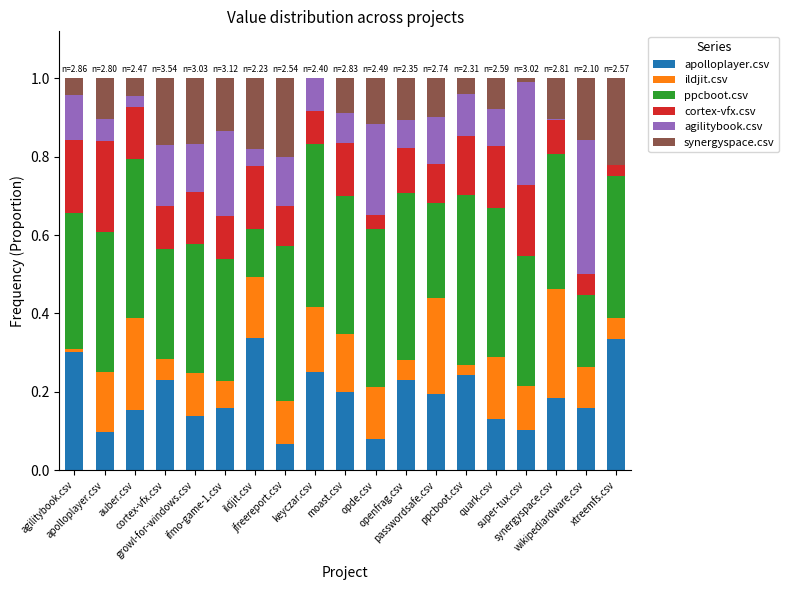

What are all the series names shown in the legend?

apolloplayer.csv, ildjit.csv, ppcboot.csv, cortex-vfx.csv, agilitybook.csv, synergyspace.csv